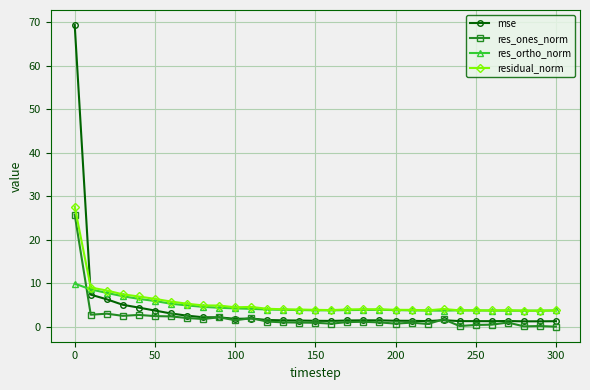

What is the value of the residual_norm point at the 11th from the left?

4.5